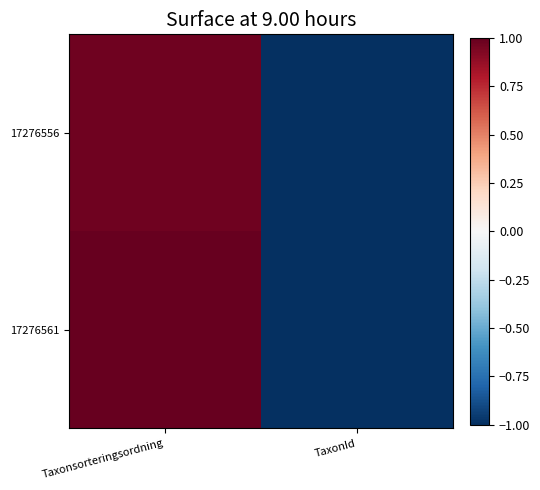

Reading left to right, transcribe all the data shown in this chart.

17276556: Taxonsorteringsordning=1.0	TaxonId=-1.0
17276561: Taxonsorteringsordning=1.0	TaxonId=-1.0